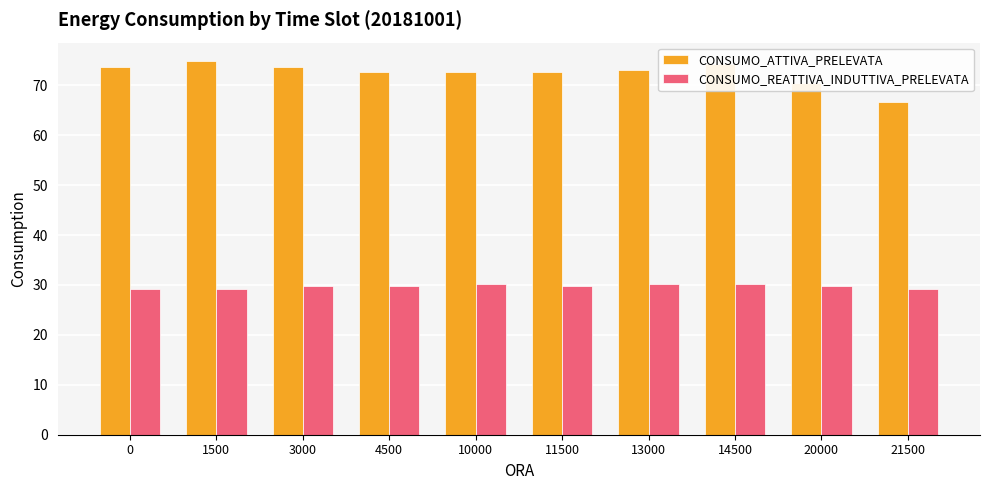

What is the greatest value displayed?

74.8